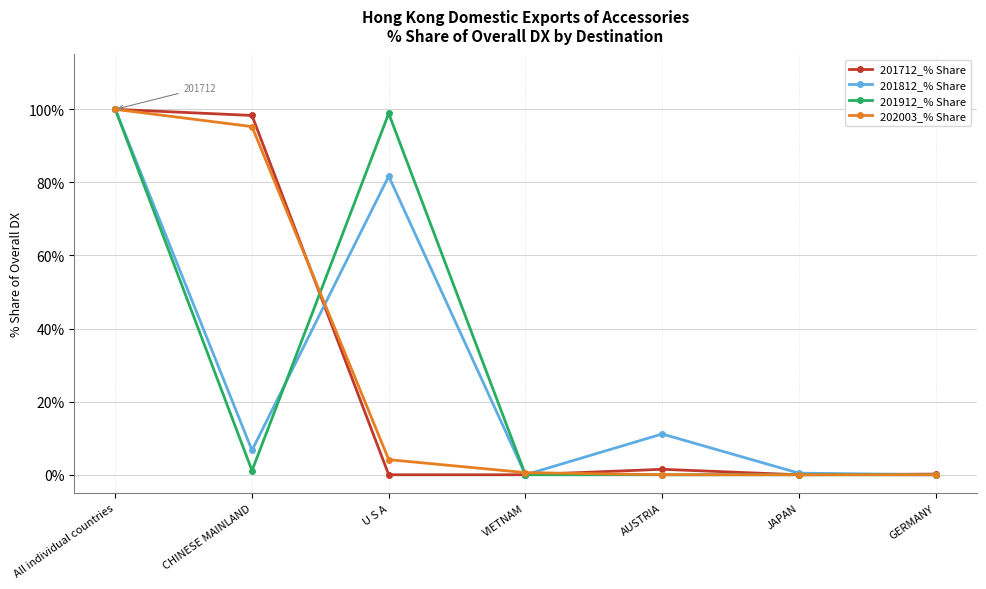

True or false: 201812_% Share has a value of 131.1 at U S A.

False